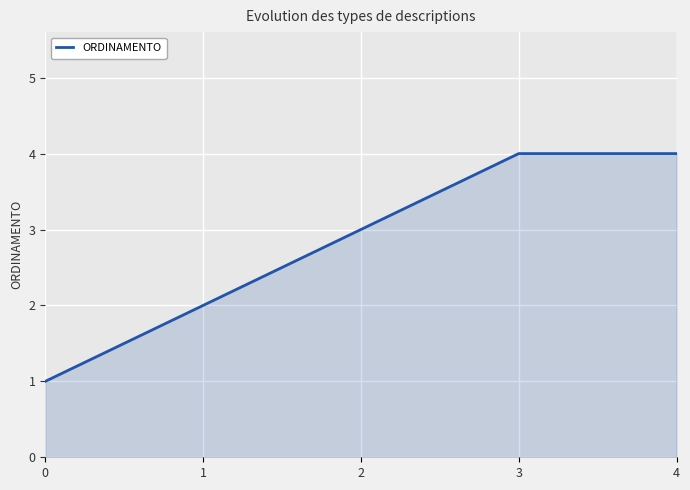

How many values are between 2 and 4?

4